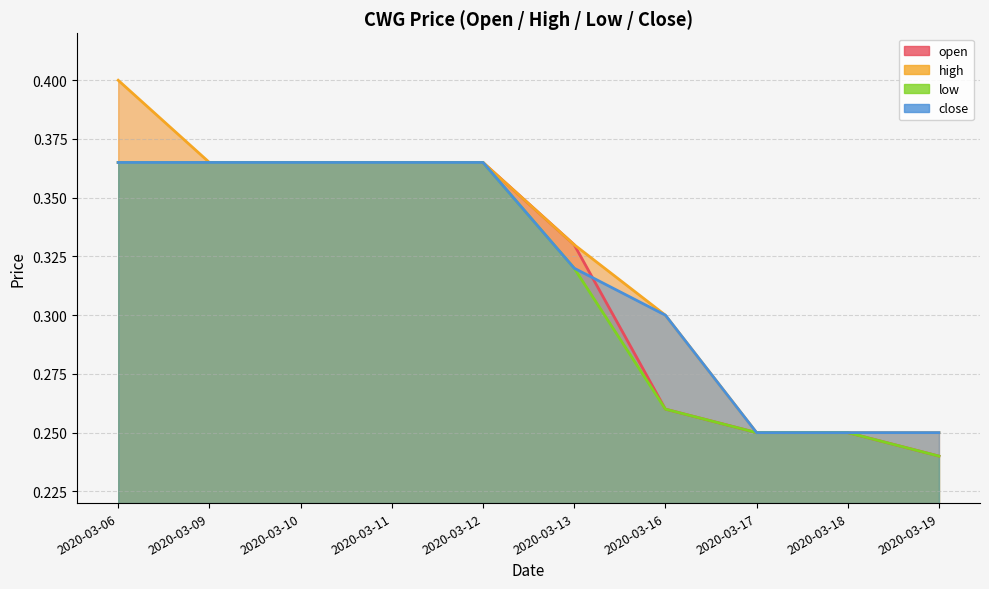

The value of open at 2020-03-19 is 0.2. True or false?

True